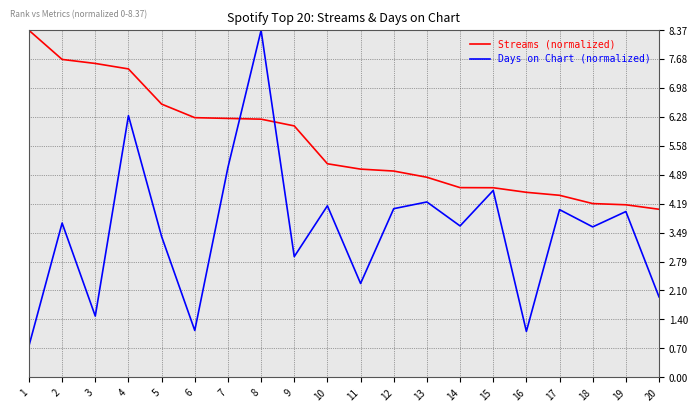

The Days on Chart (normalized) series shows 2.7 at 3. True or false?

False